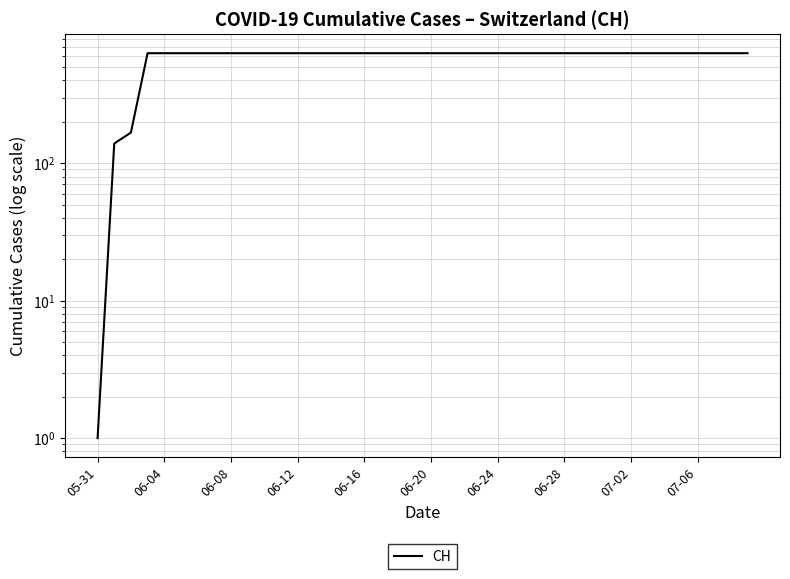

What is the maximum value shown in the chart?

631